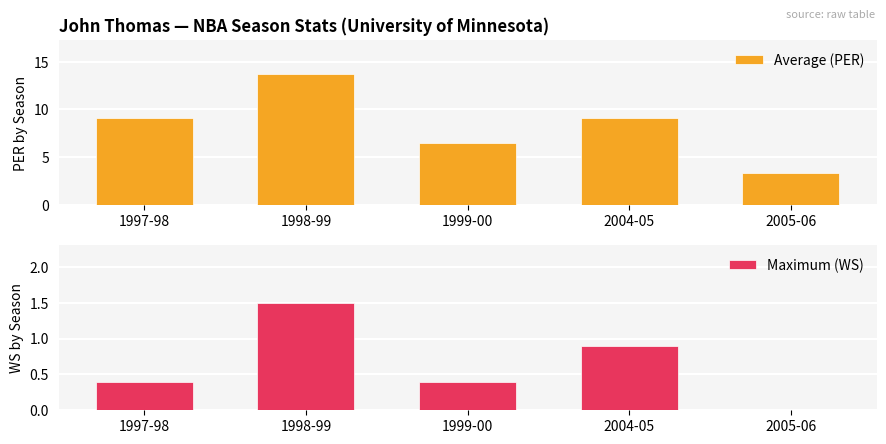

What is the difference between the maximum and second lowest values in the Maximum (WS) series?

1.1